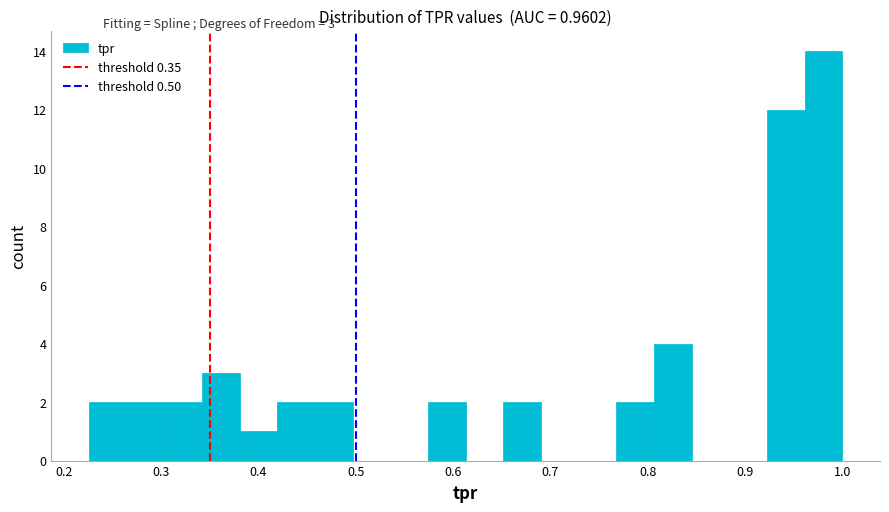

Around what value on the x-axis is the tallest bar? Give the approximate position of its centre, as read against the axis.

0.98